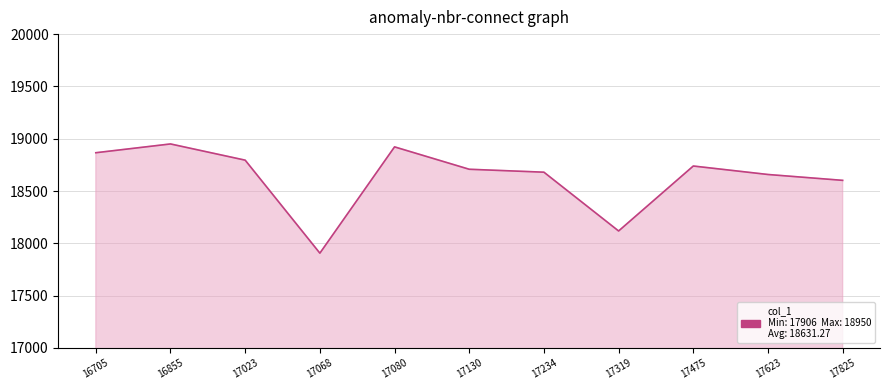

Reading left to right, what are all the values shown in this chart?

16705=18866	16855=18950	17023=18795	17068=17906	17080=18922	17130=18708	17234=18680	17319=18118	17475=18739	17623=18658	17825=18602